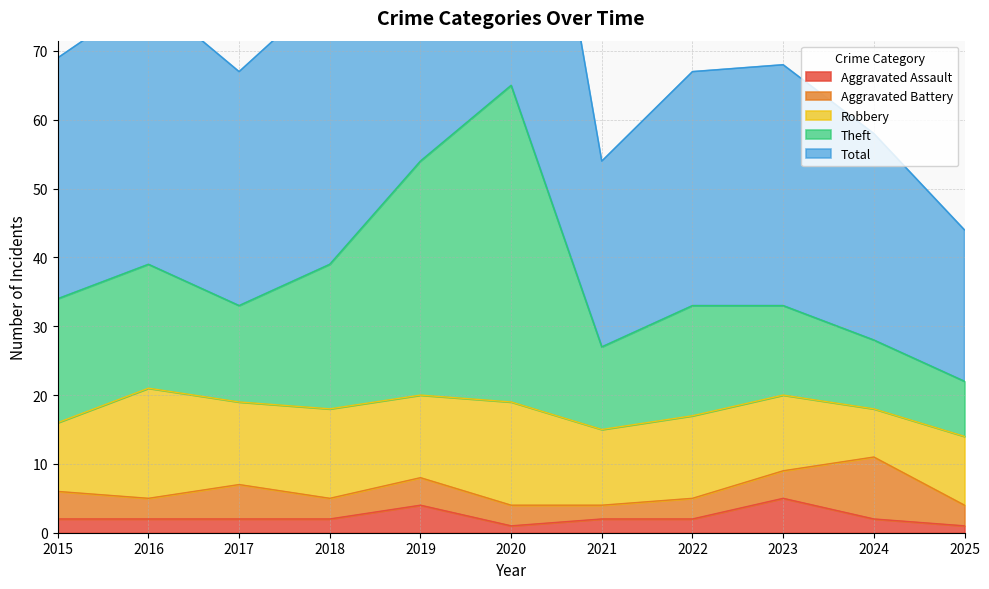

How many interior local peaks does the Theft series have?

2